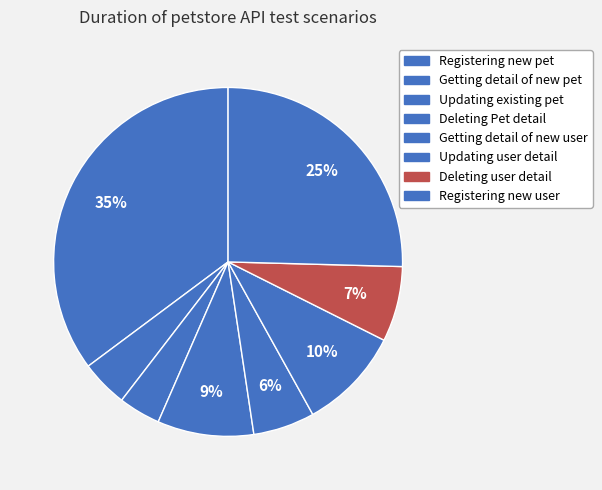

Does Getting detail of new pet represent more than half of the total?

No